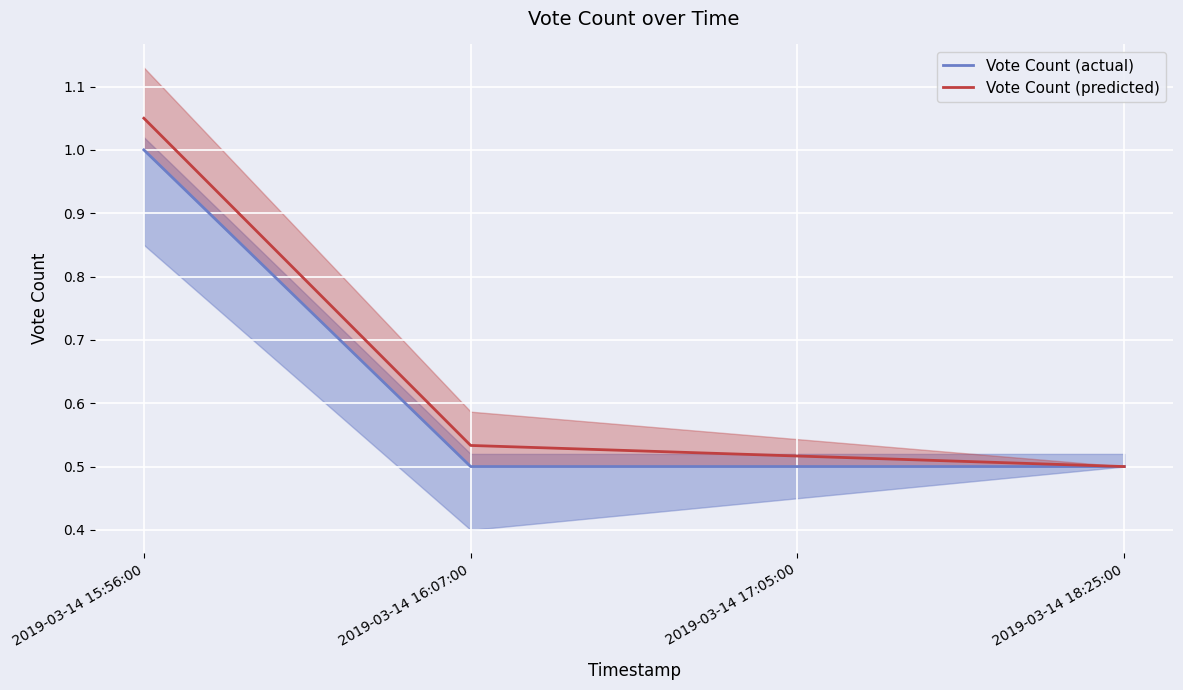

Rank the series by their average value, from lowest to highest.

Vote Count (actual), Vote Count (predicted)